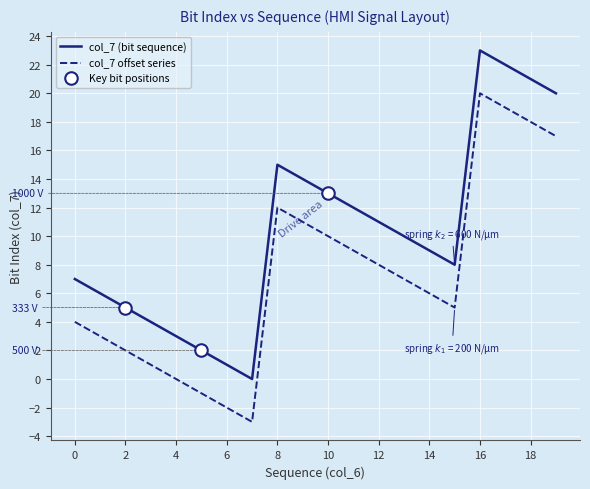

What is the difference between the maximum and second lowest values?

22